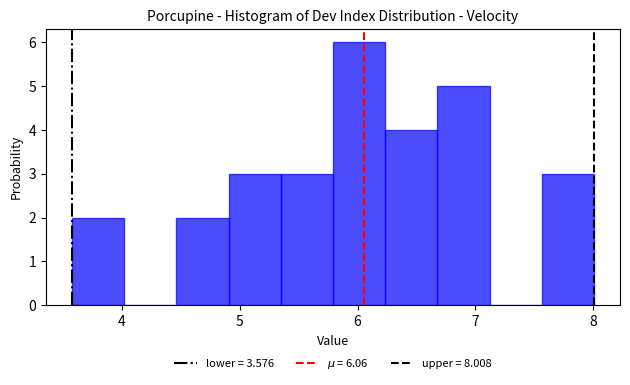

Reading left to right, list every bar in this chart as the range it spans on the x-axis followed by its height. Neither the bar edges nor the heights are printed on the chart, so give them approximately, as read against the axes.

3.6 to 4.0: 2
4.0 to 4.5: 0
4.5 to 4.9: 2
4.9 to 5.3: 3
5.3 to 5.8: 3
5.8 to 6.2: 6
6.2 to 6.7: 4
6.7 to 7.1: 5
7.1 to 7.6: 0
7.6 to 8.0: 3